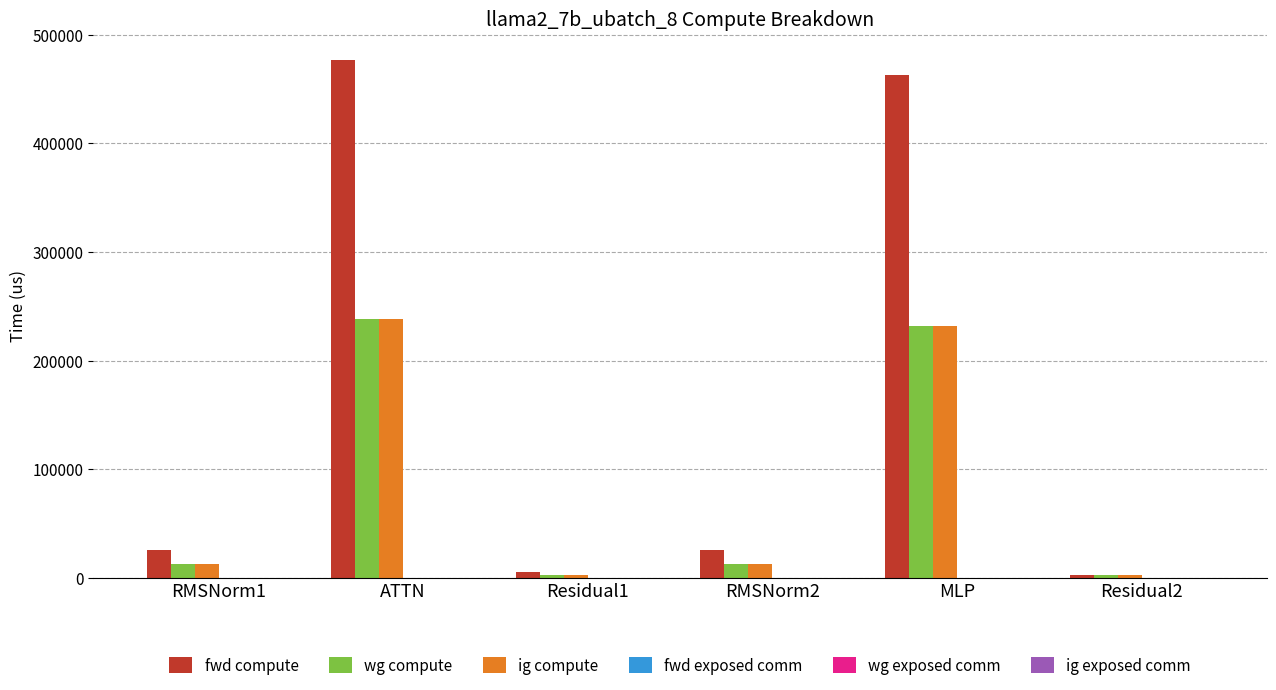

Reading left to right, transcribe all the data shown in this chart.

fwd compute: RMSNorm1=25985.0	ATTN=476995.6	Residual1=5324.8	RMSNorm2=25985.0	MLP=463236.3	Residual2=2662.4
wg compute: RMSNorm1=12992.5	ATTN=238497.8	Residual1=2662.4	RMSNorm2=12992.5	MLP=231618.1	Residual2=2662.4
ig compute: RMSNorm1=12992.5	ATTN=238497.8	Residual1=2662.4	RMSNorm2=12992.5	MLP=231618.1	Residual2=2662.4